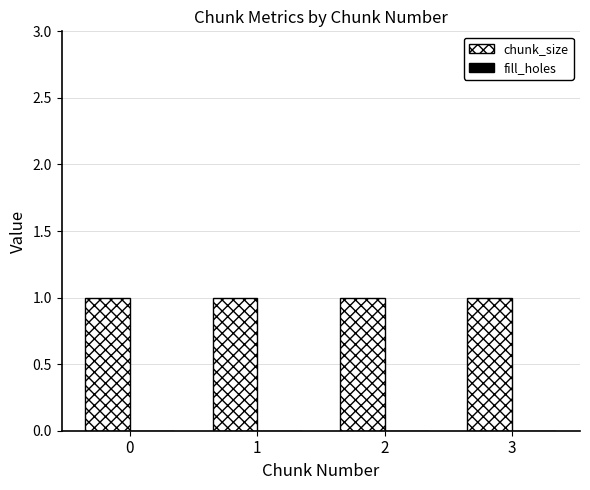

Rank the series at 2 from lowest to highest value.

fill_holes, chunk_size